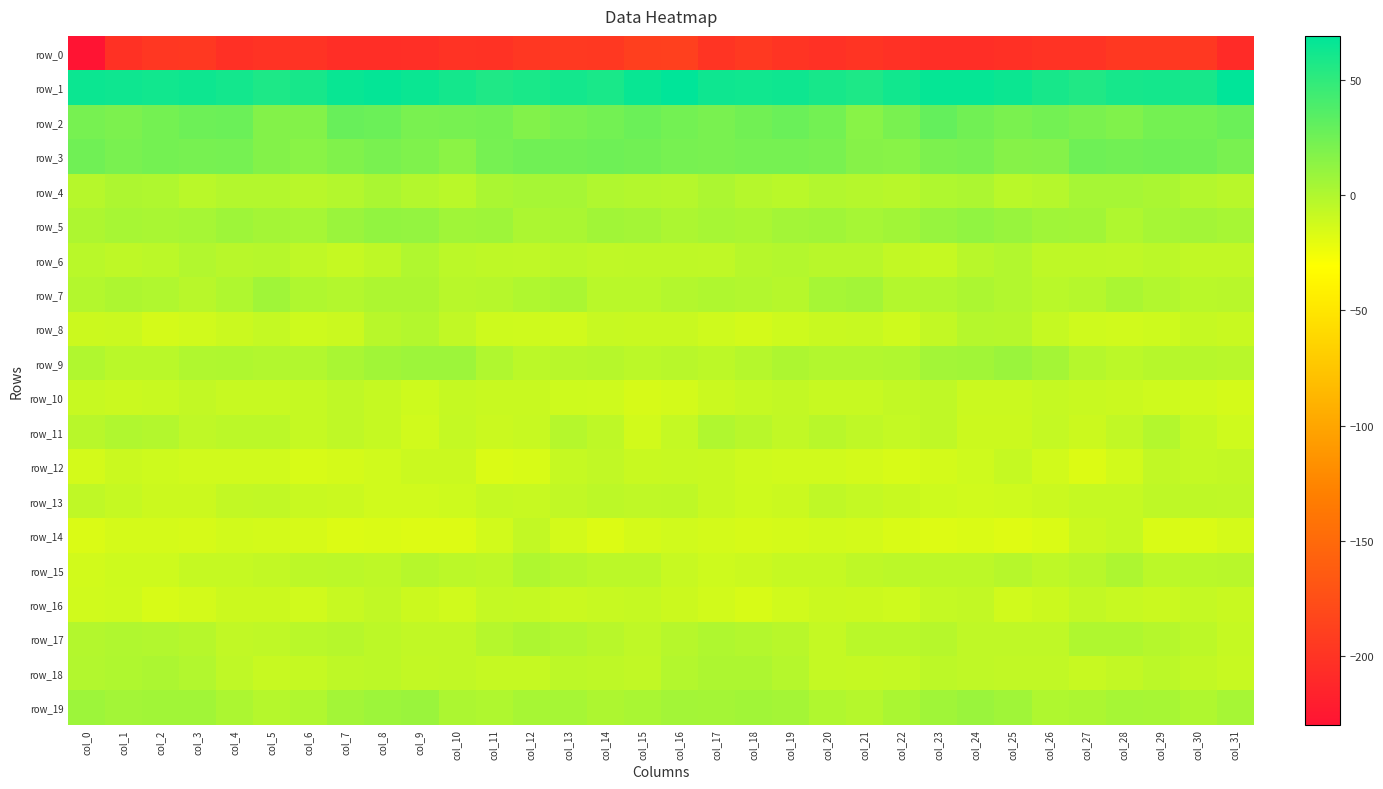

At which label is row_11 closest to -6?

col_23